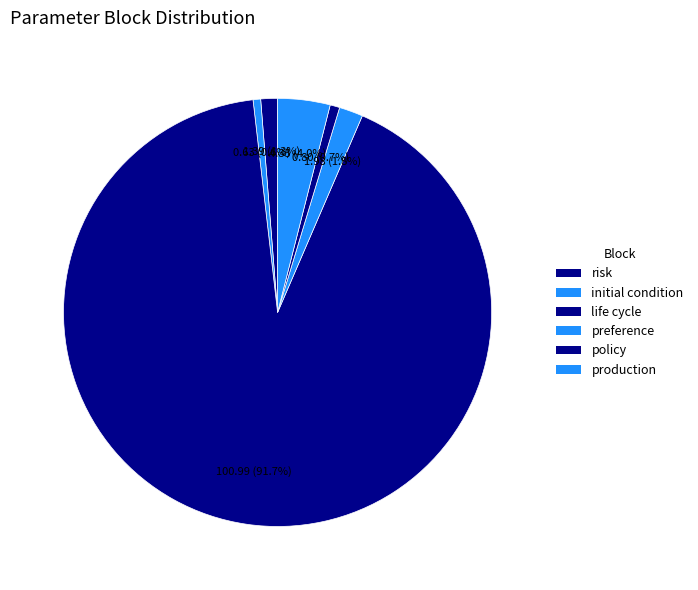

Count the number of slices in the pie.

6